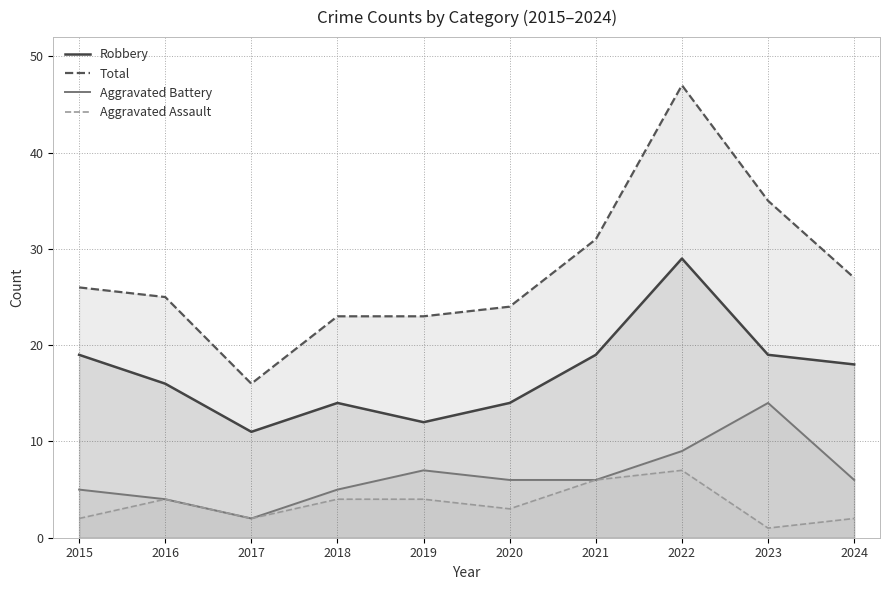

Which has a higher value, 2018 or 2023?

2023